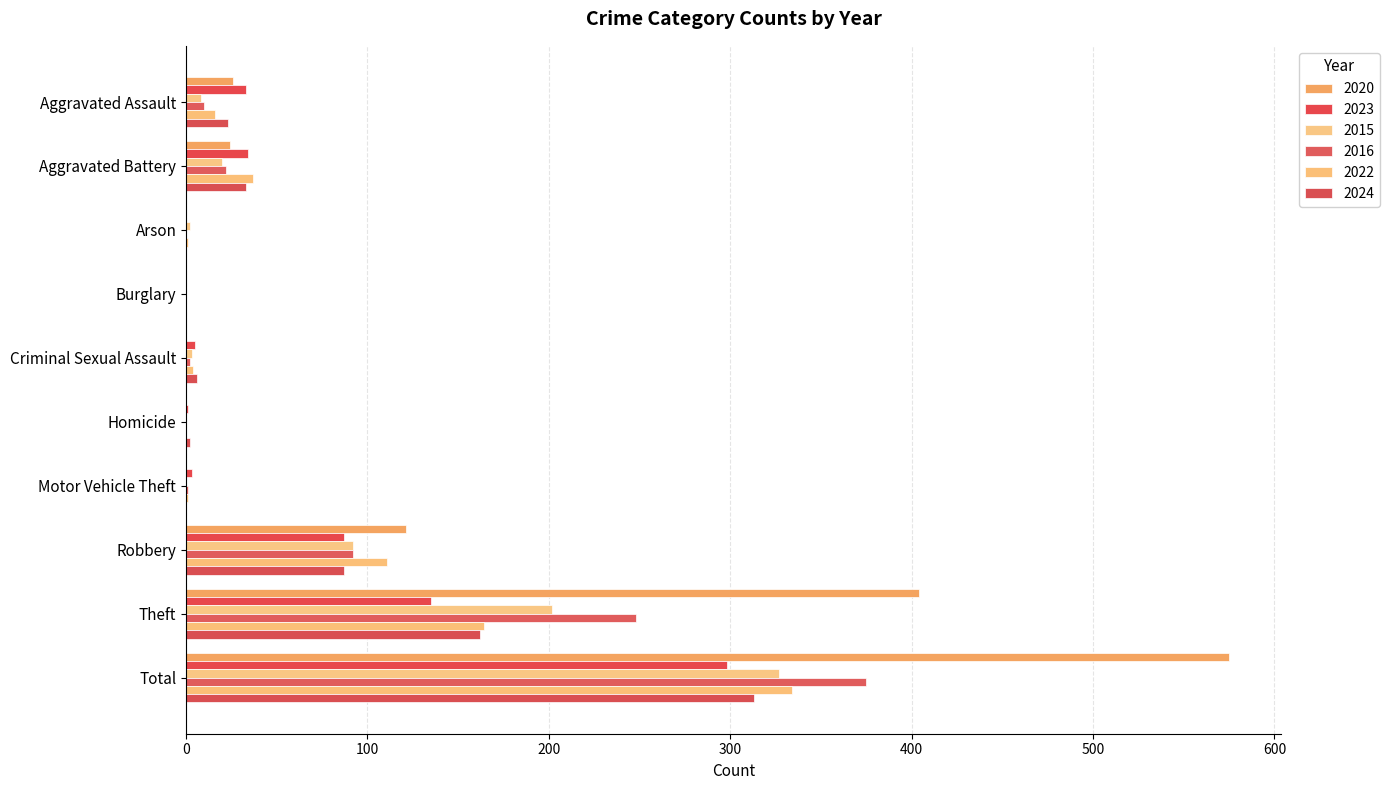

What is the sum of the 2016 values at Homicide and Theft?

248